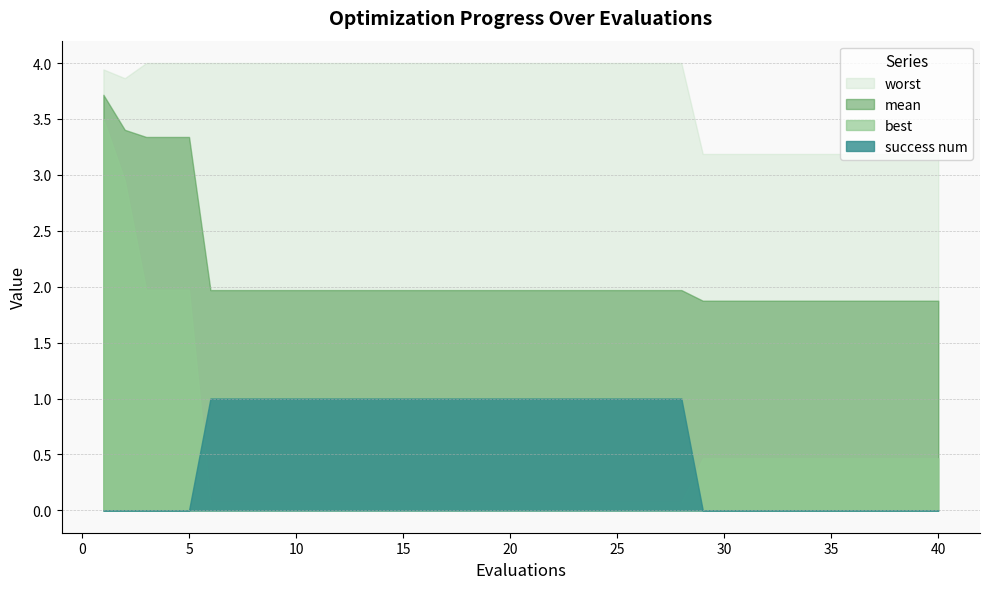

What is the highest value of the worst series?

4.0